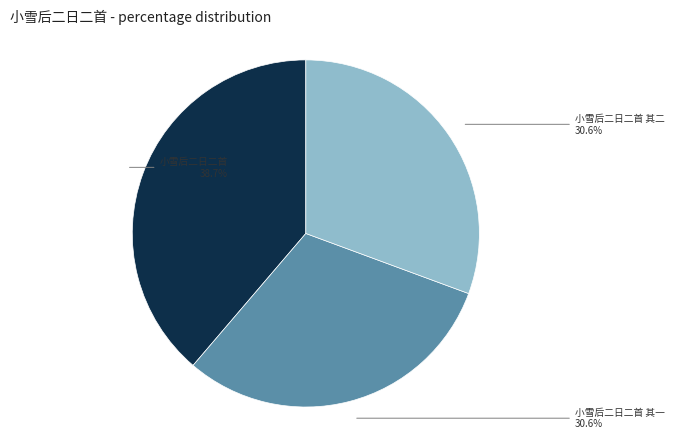

Is there any slice that represents more than half of the pie?

No